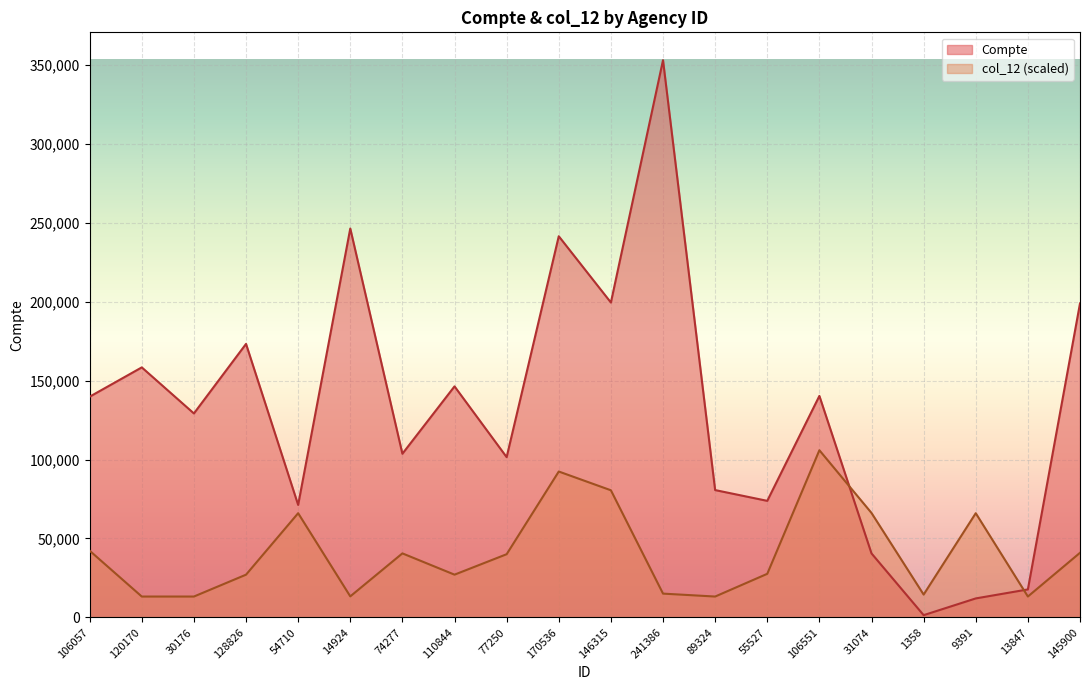

Where do col_12 and Compte first cross each other?

106551 and 31074